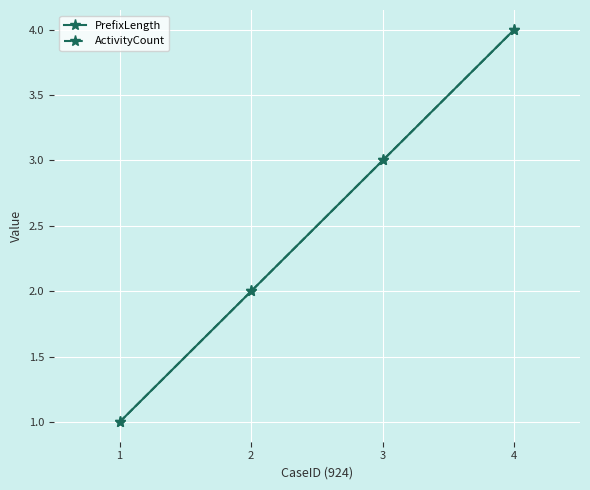

At which label does ActivityCount first exceed 3?

4